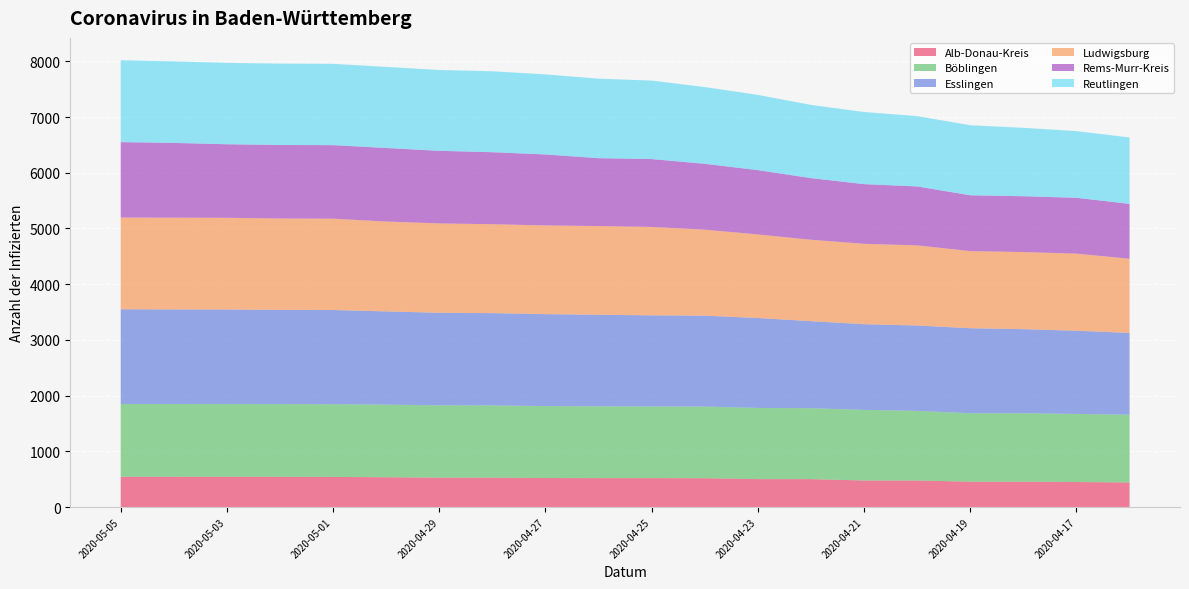

Reading right to left, what are all the values shown in this chart?

Alb-Donau-Kreis: 441	449	455	455	476	476	501	501	517	519	519	520	527	527	535	540	542	542	543	543
Böblingen: 1216	1222	1229	1229	1250	1268	1272	1278	1286	1286	1289	1292	1297	1298	1303	1305	1305	1306	1306	1306
Esslingen: 1468	1493	1508	1525	1532	1537	1563	1613	1632	1635	1643	1650	1656	1661	1673	1691	1692	1697	1698	1700
Ludwigsburg: 1331	1384	1384	1384	1438	1443	1461	1500	1543	1587	1592	1592	1596	1604	1613	1639	1639	1646	1646	1646
Rems-Murr-Kreis: 985	1002	1002	1002	1058	1071	1106	1155	1182	1218	1218	1274	1292	1303	1320	1320	1320	1320	1342	1354
Reutlingen: 1192	1197	1228	1257	1262	1295	1314	1350	1377	1409	1427	1437	1453	1451	1455	1459	1460	1461	1463	1470